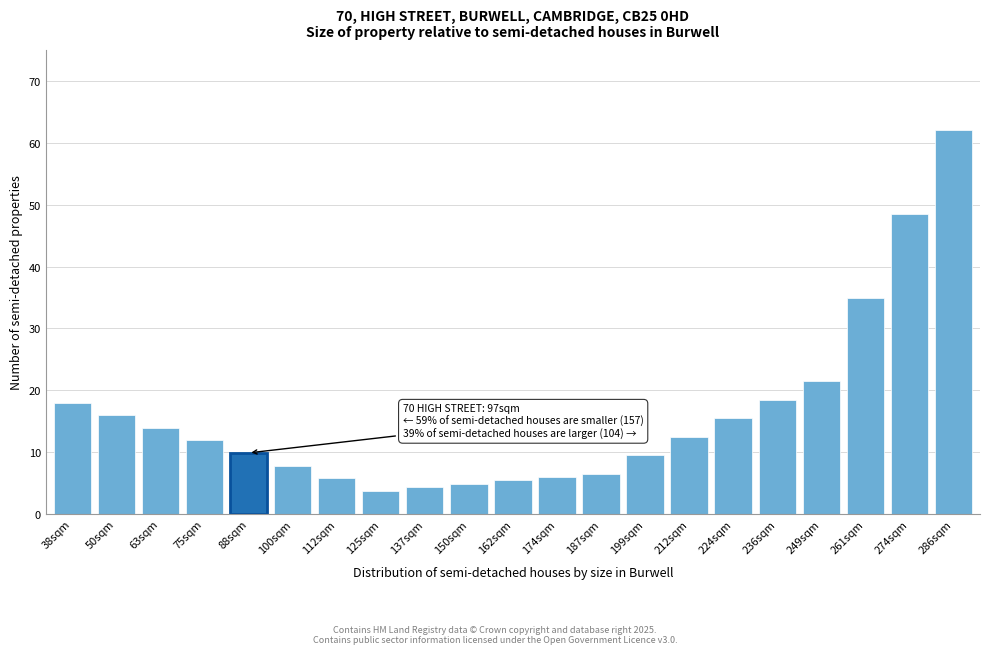

What is the smallest value displayed?

3.7